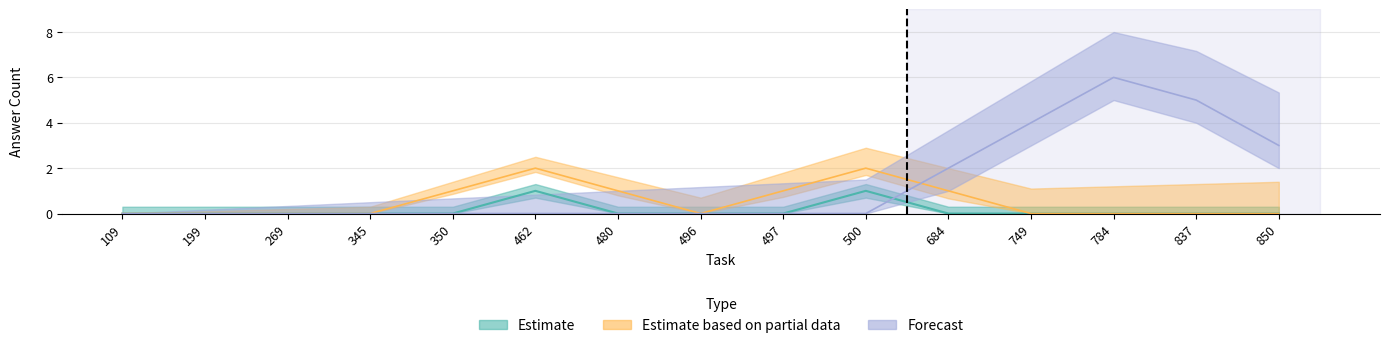

Is it true that Forecast equals 0 at 350?

True